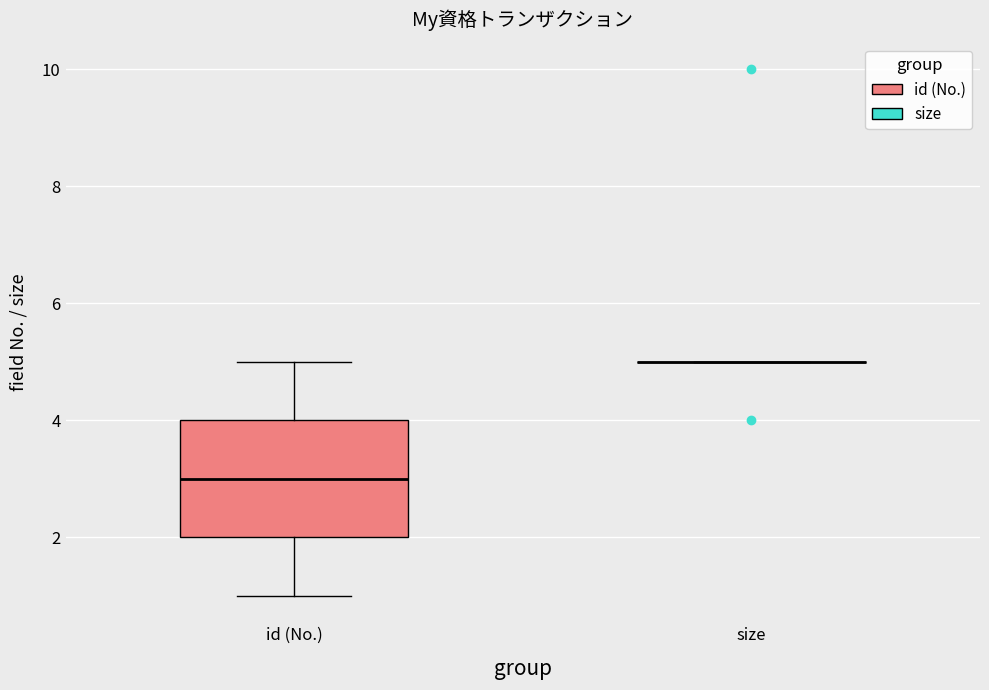

Reading left to right, read every box against the y-axis: the position of its median line, the range the box covers, and the ends of its whiskers. The values are not printed on the chart, so give them approximately, as read against the axis.

id (No.): median 3, box 2 to 4, whiskers 1 to 5
size: box collapsed to a line at 5, whiskers 5 to 5